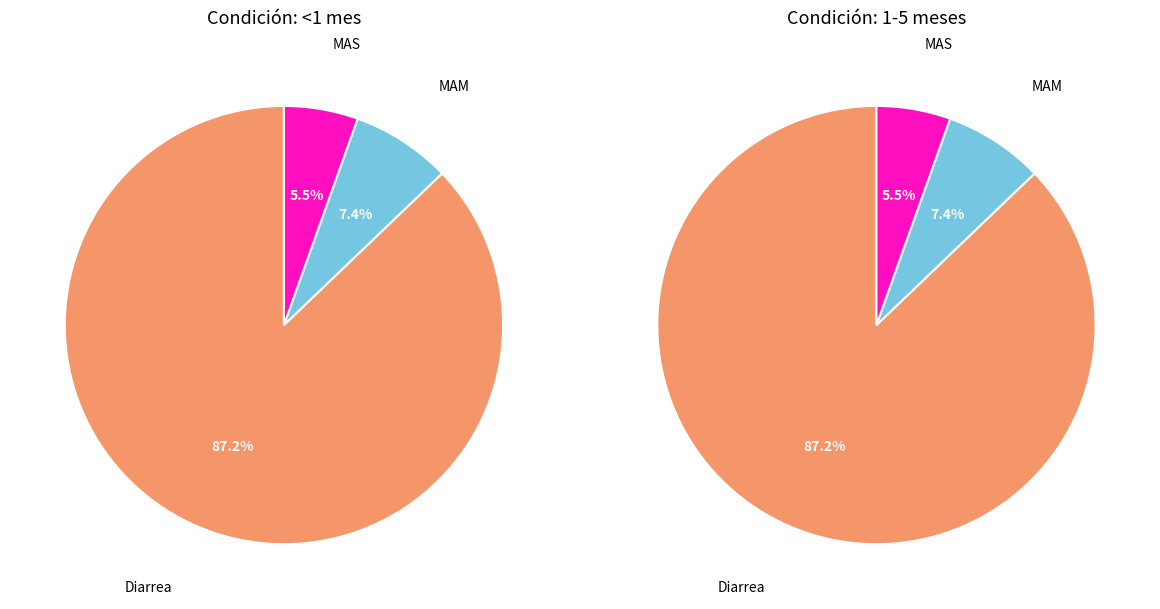

Do Diarrea and MAS together represent more than half of the pie?

Yes